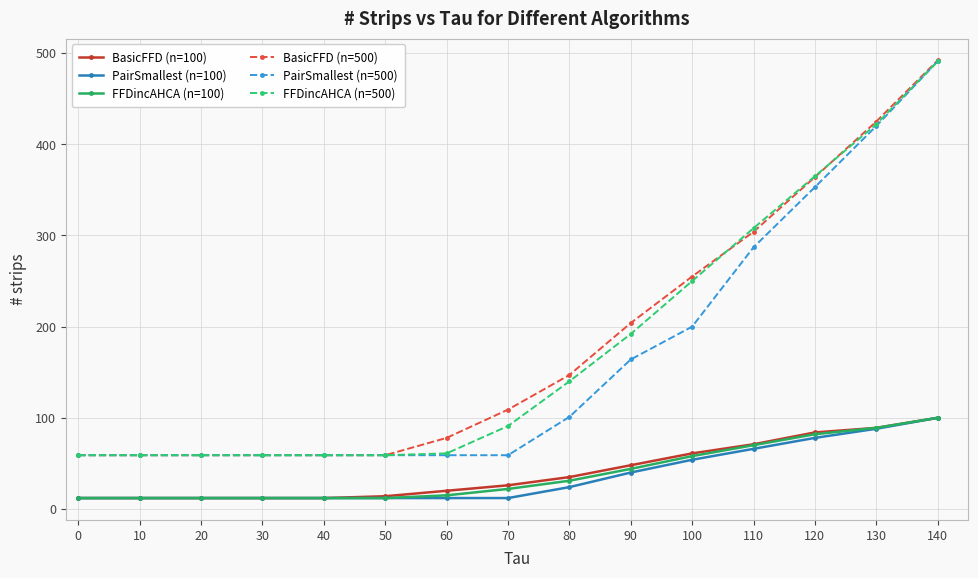

What are all the series names shown in the legend?

BasicFFD (n=100), PairSmallest (n=100), FFDincAHCA (n=100), BasicFFD (n=500), PairSmallest (n=500), FFDincAHCA (n=500)